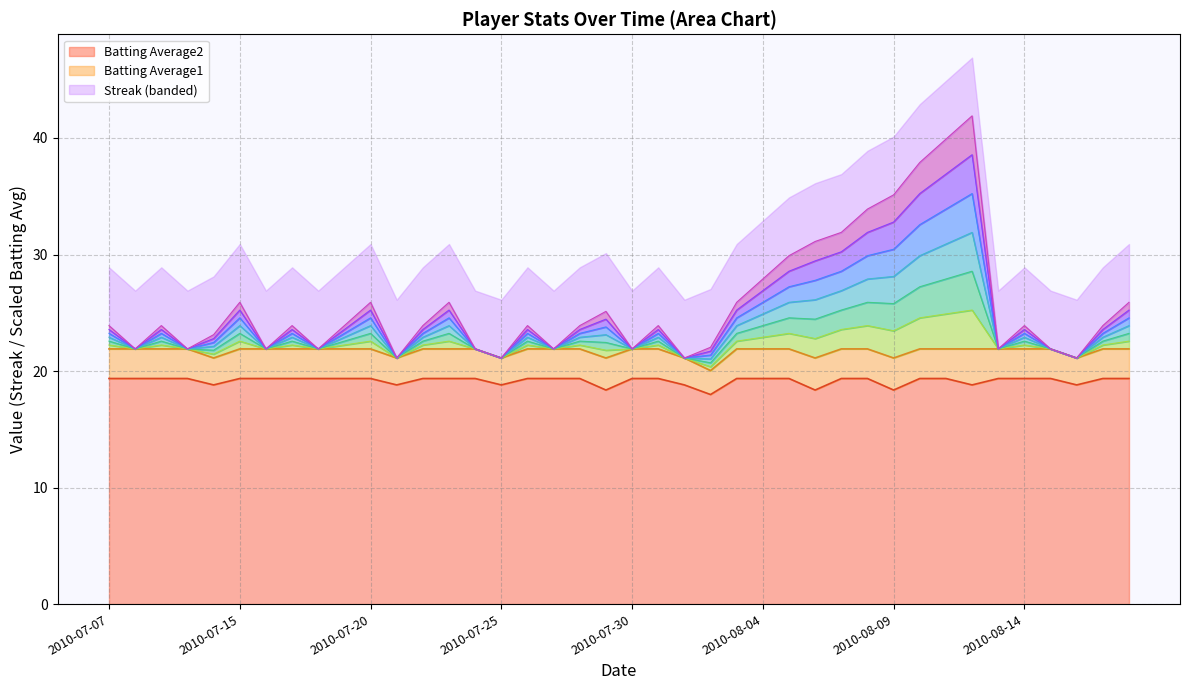

What is the sum of the Batting Average2 values at 2010-07-15 and 2010-07-30?

38.7